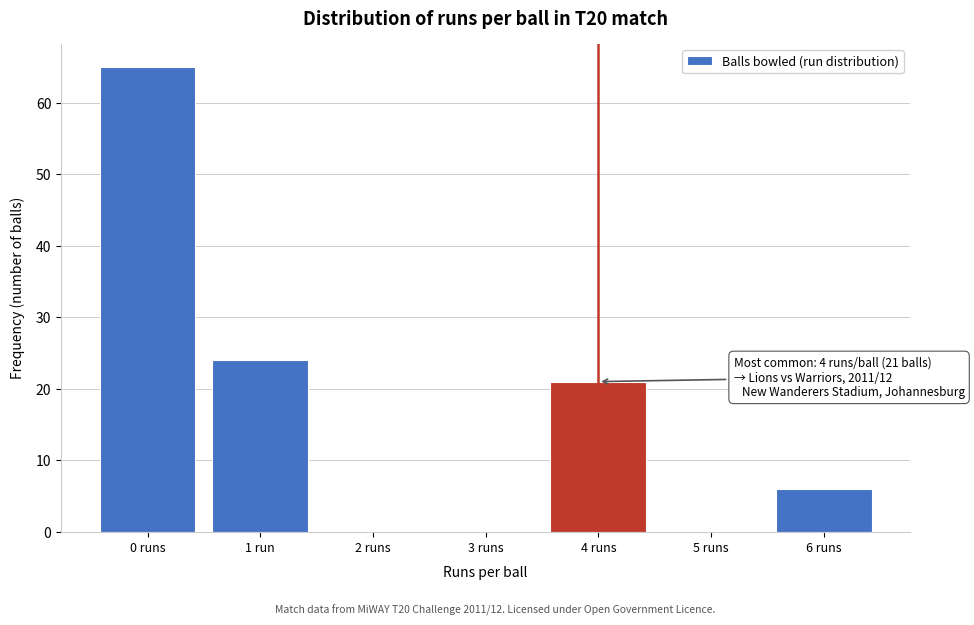

Reading right to left, list all the values displayed in this chart.

6 runs=6	5 runs=0	4 runs=21	3 runs=0	2 runs=0	1 run=24	0 runs=65